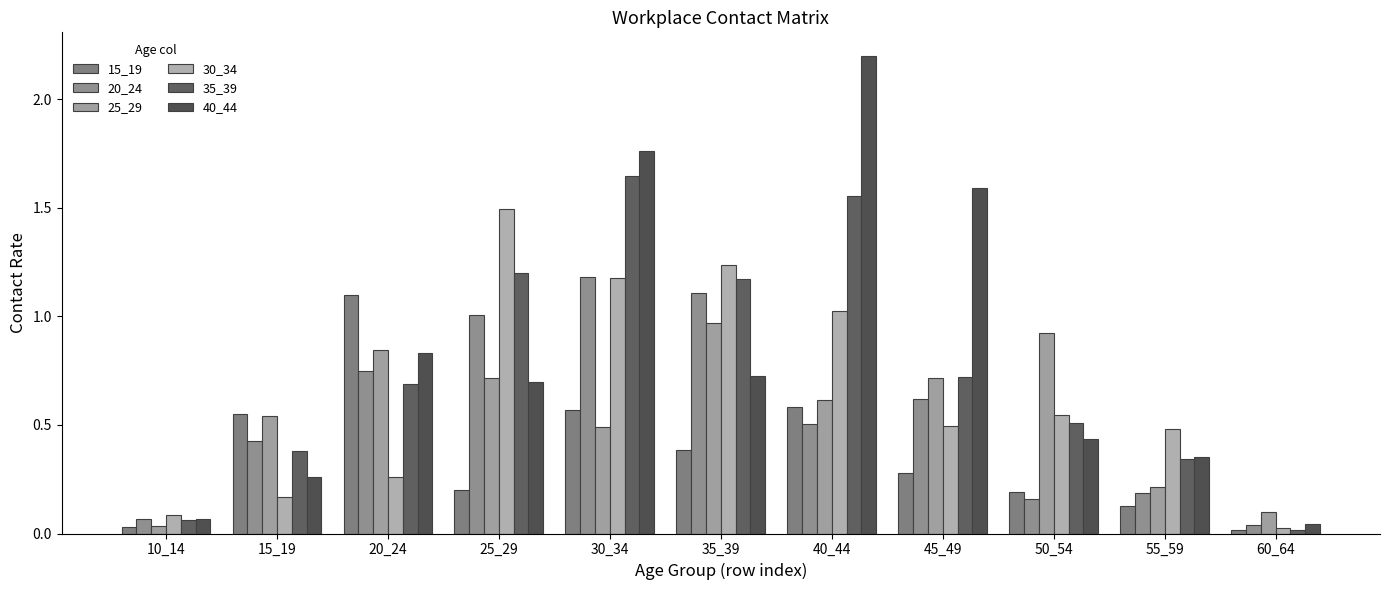

How many bars are there in total?

66